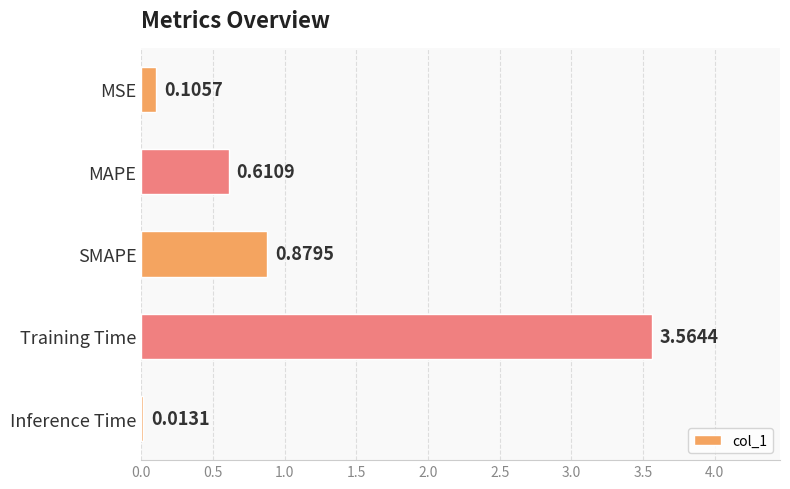

Between MSE and Inference Time, which is larger?

MSE